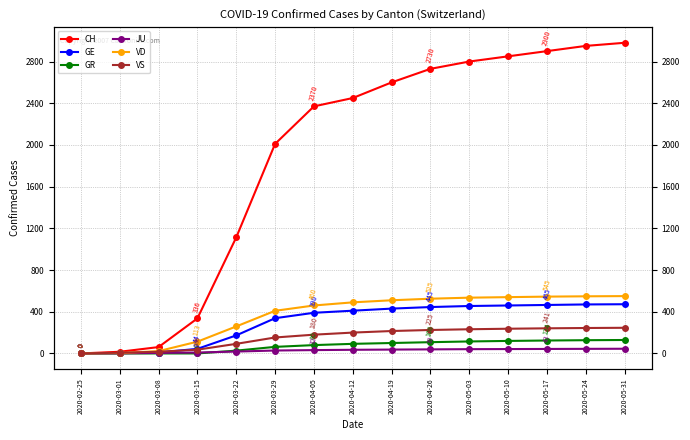

At which label does CH first exceed 2450?

2020-04-19